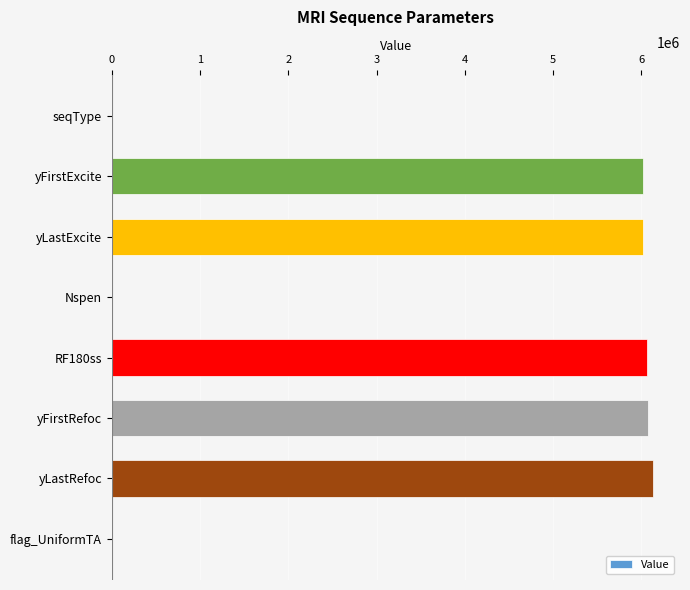

What is the sum of all values?

30295246